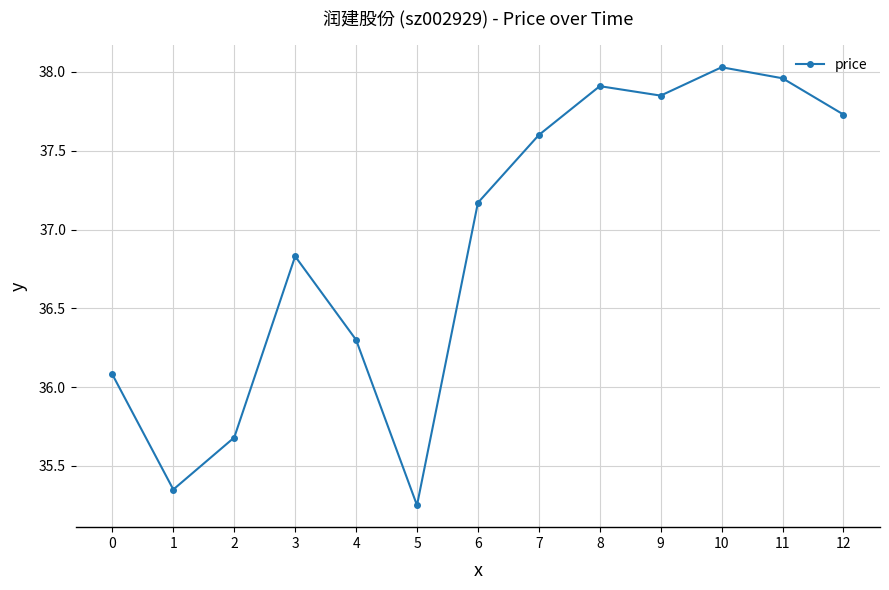

How many points are lower than both their immediate neighbors (excluding endpoints)?

3